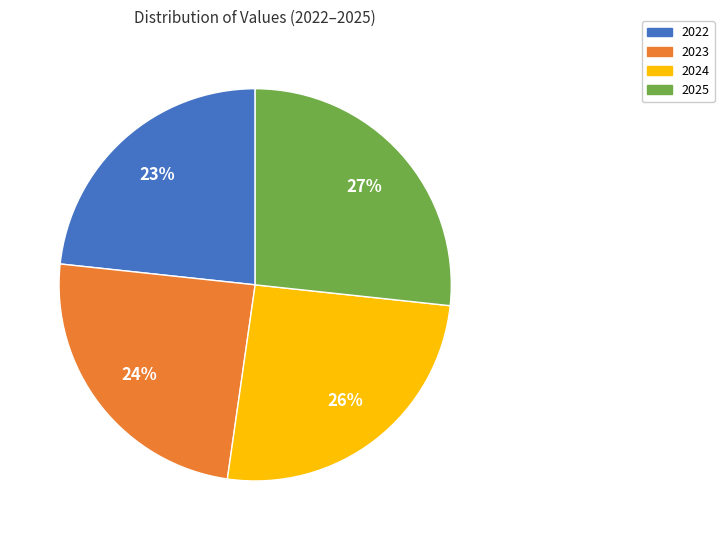

True or false: 2025 accounts for 27% of the total.

True